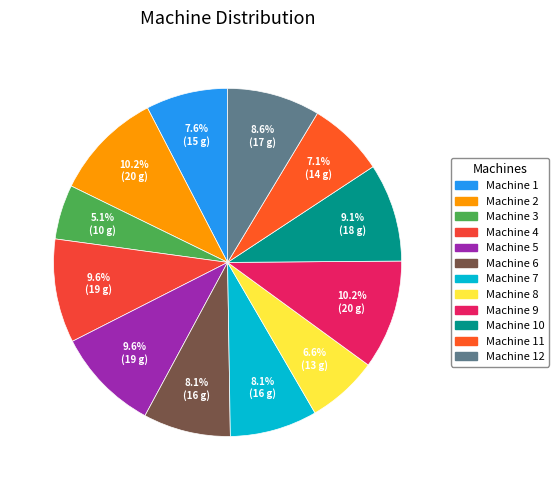

How many segments does this pie chart have?

12